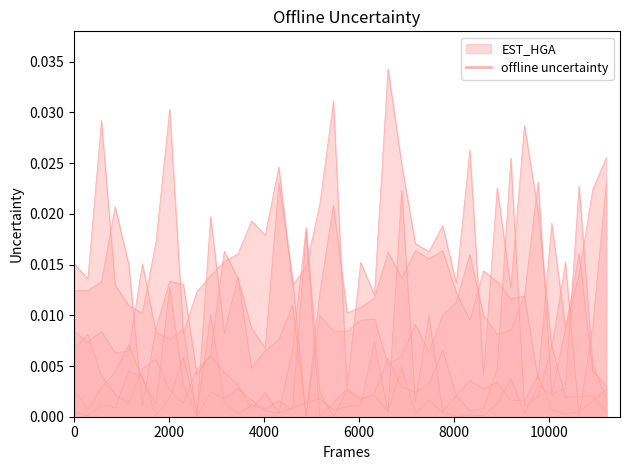

Which category has the highest value across all series?

23